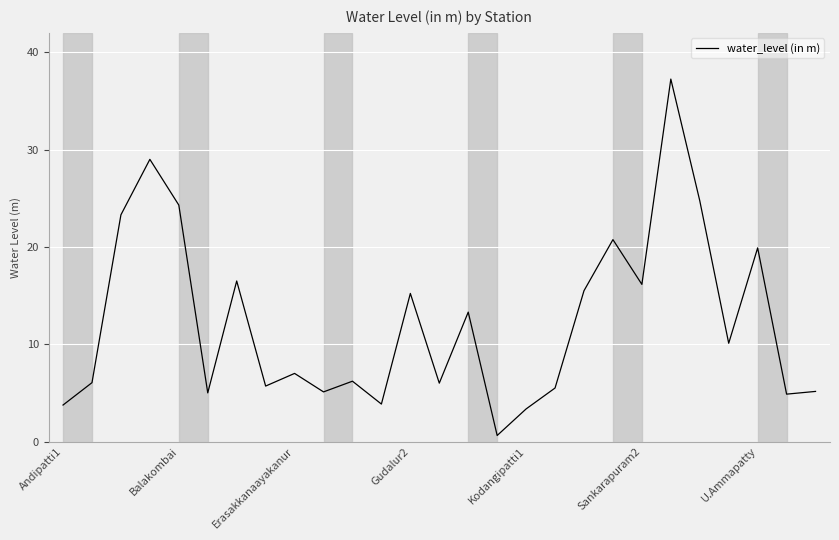

What is the difference between the maximum and minimum values?

36.6